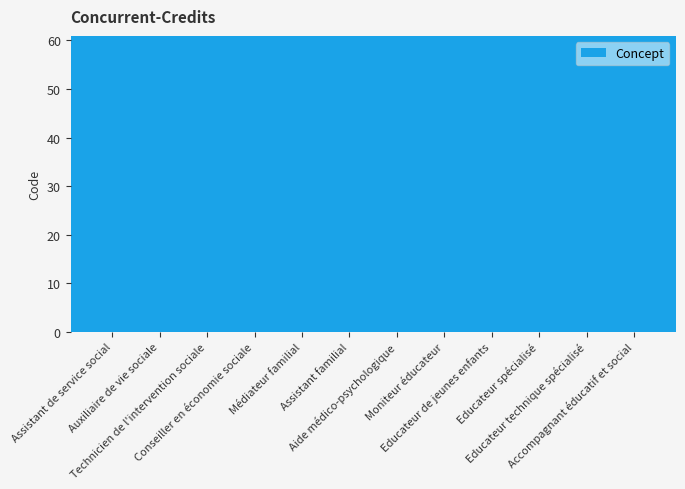

What is the value of the 12th bar from the left?

53